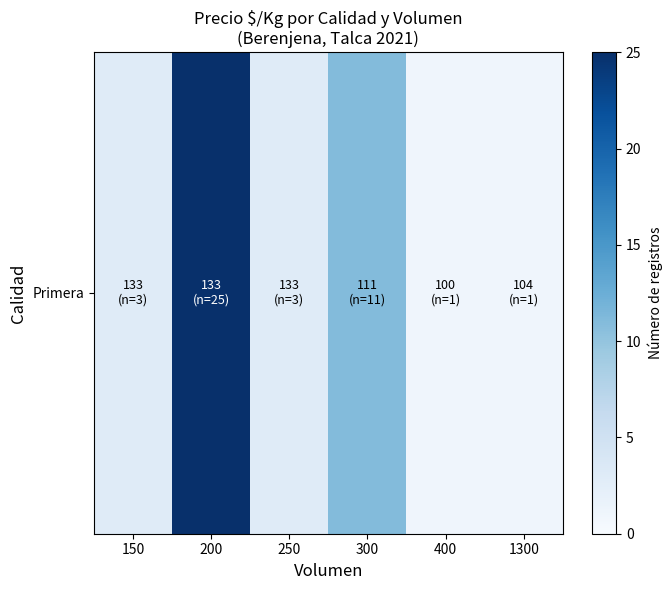

How many categories are shown in the chart?

6